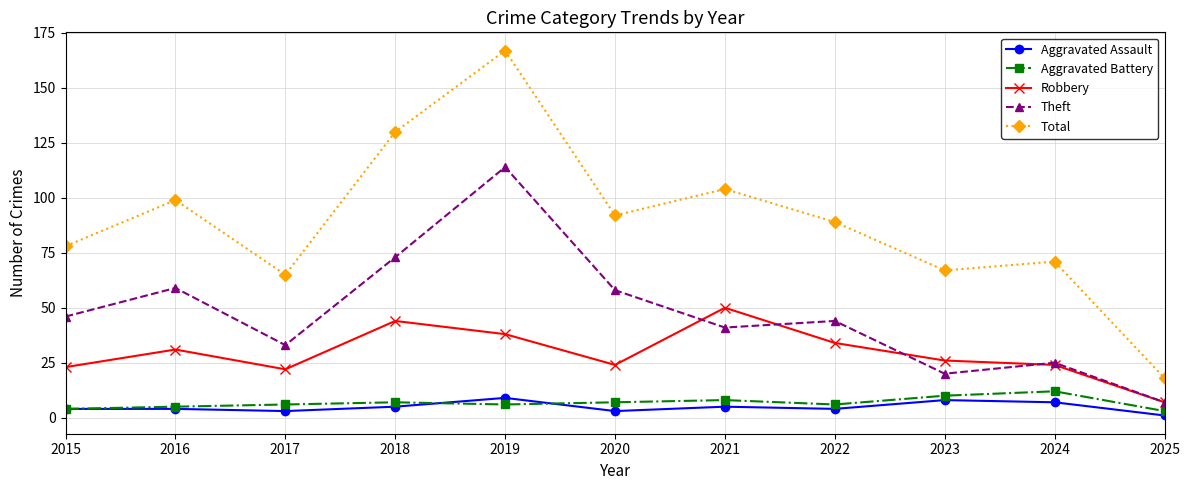

Count the number of data series in this chart.

5